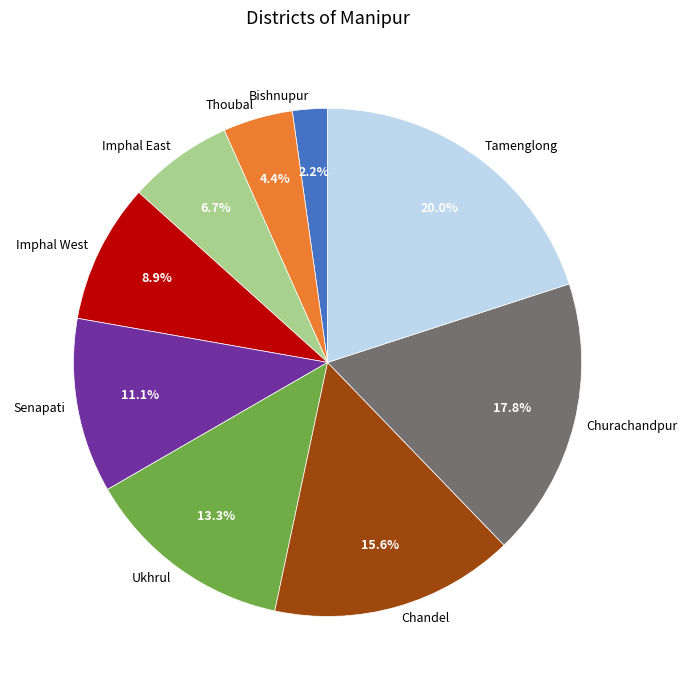

The Tamenglong slice represents 20% of the pie. True or false?

True